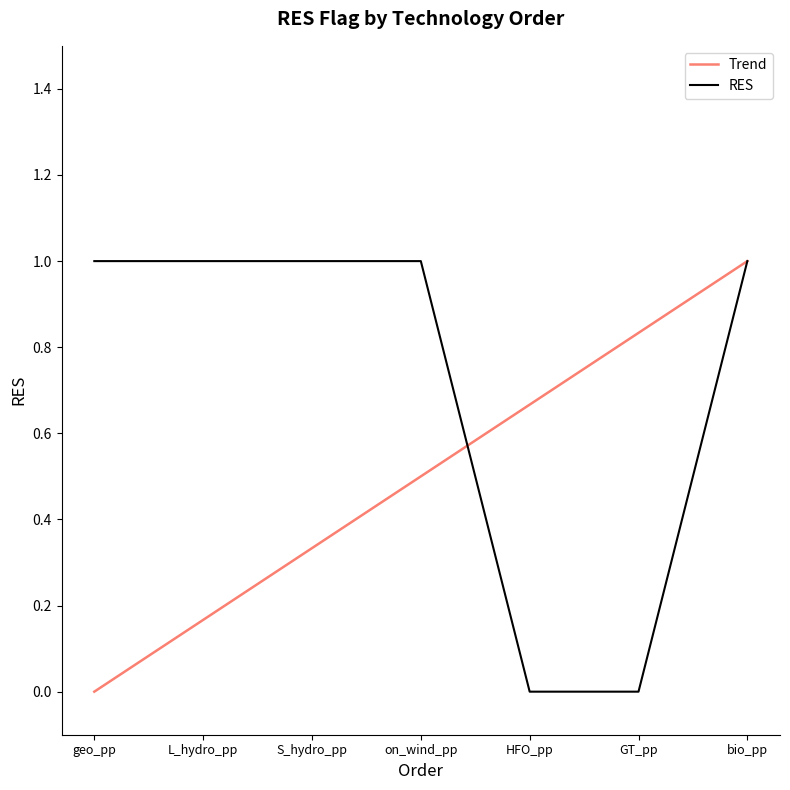

True or false: RES has a value of 2 at on_wind_pp.

False